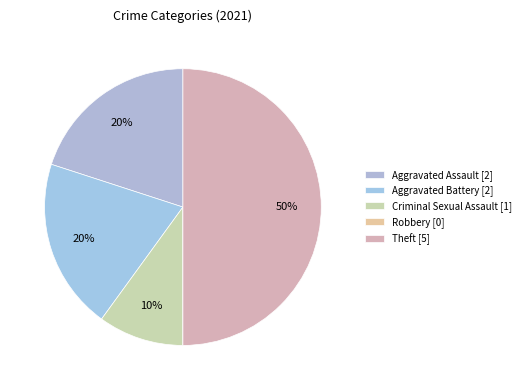

Does Robbery represent more than half of the total?

No